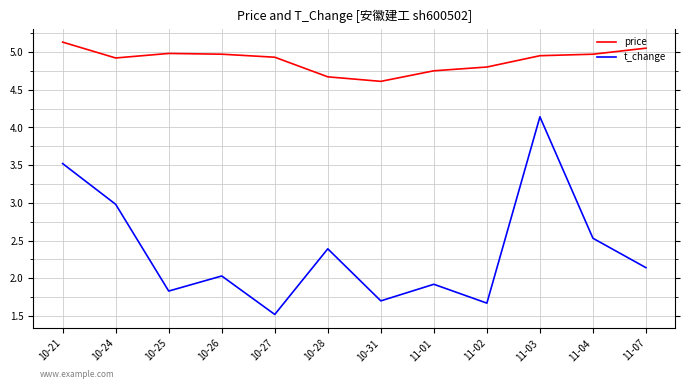

What position from the right is 11-02?

4